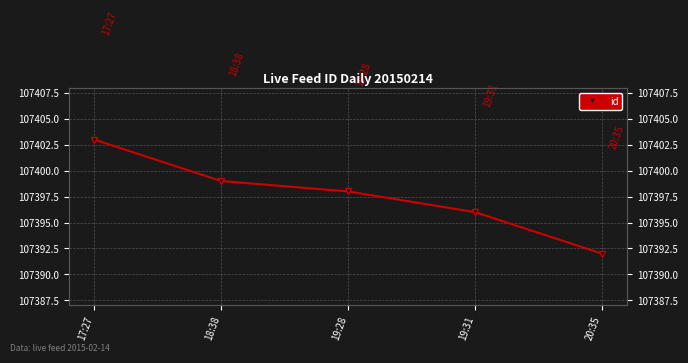

How many data points are less than 107398?

2